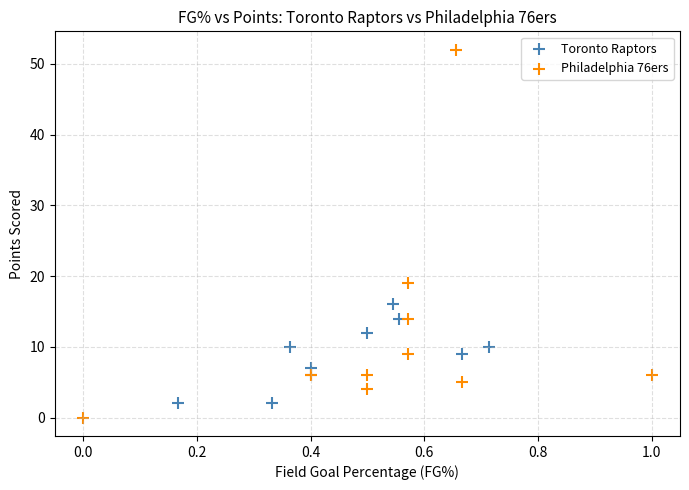

Which series has the largest Y range (max minus min)?

Philadelphia 76ers